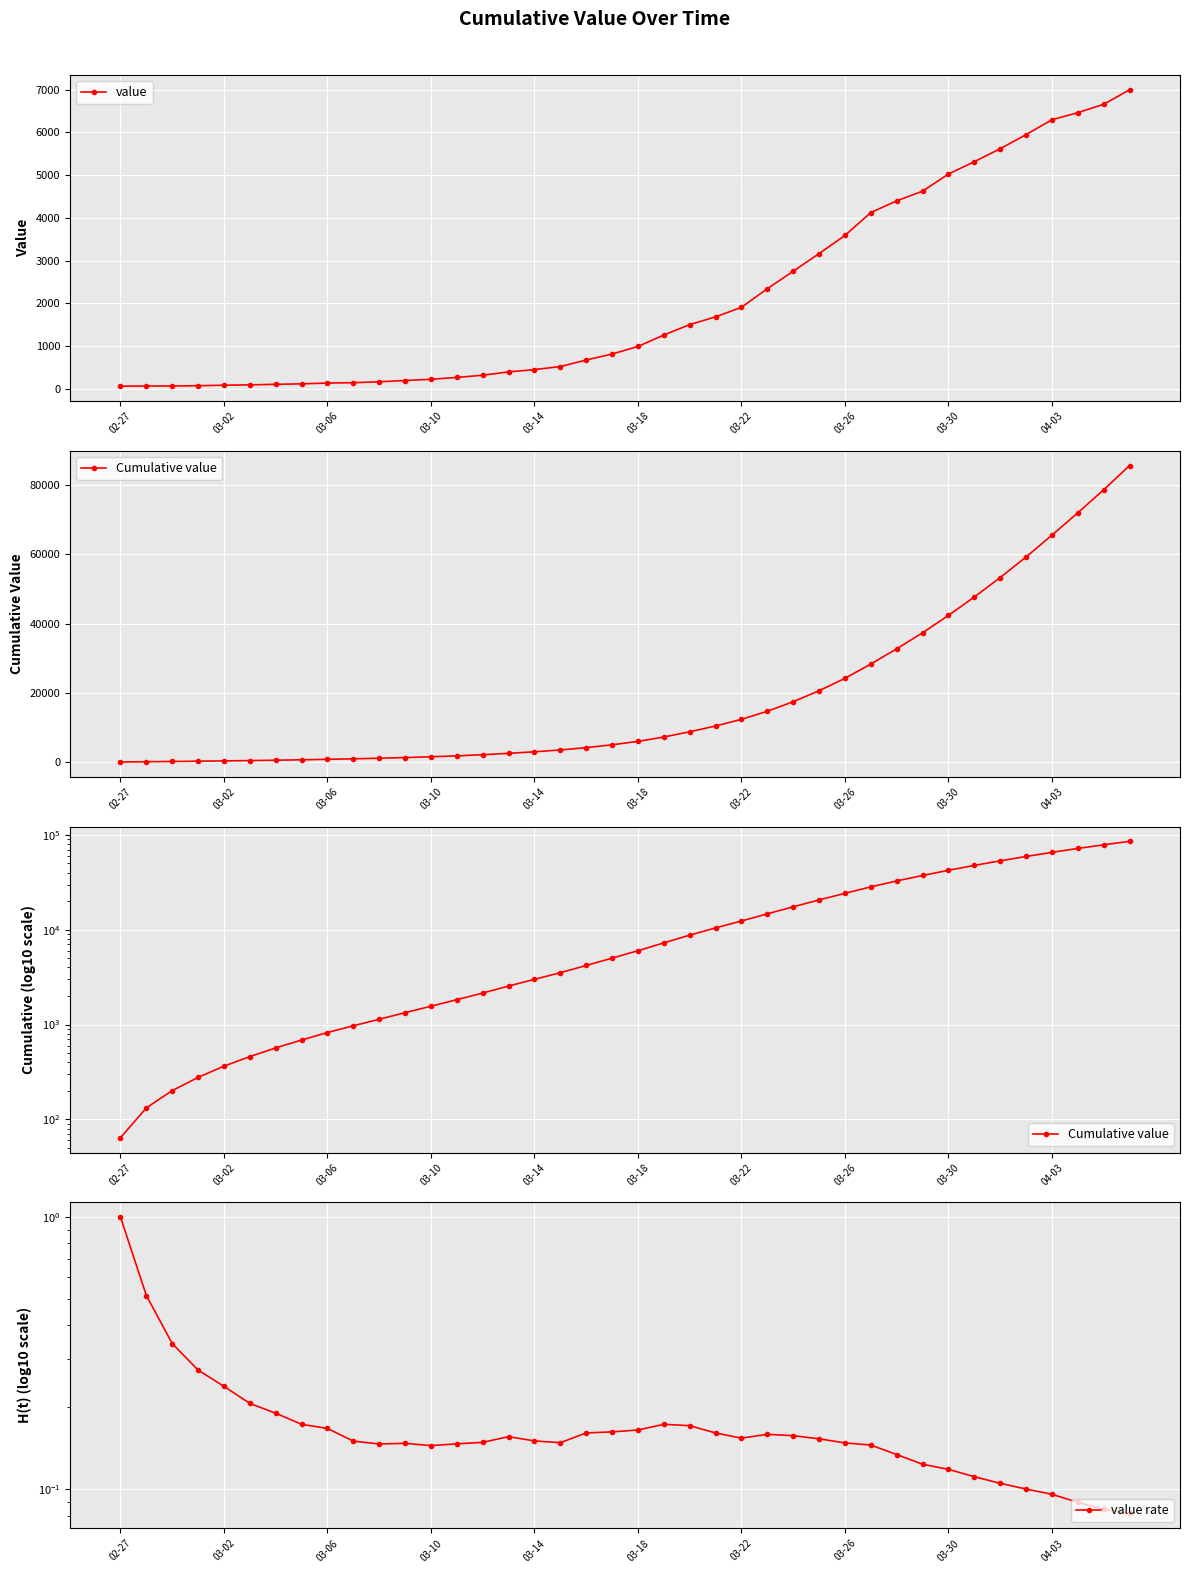

At which category does the chart reach its peak across all series?

39